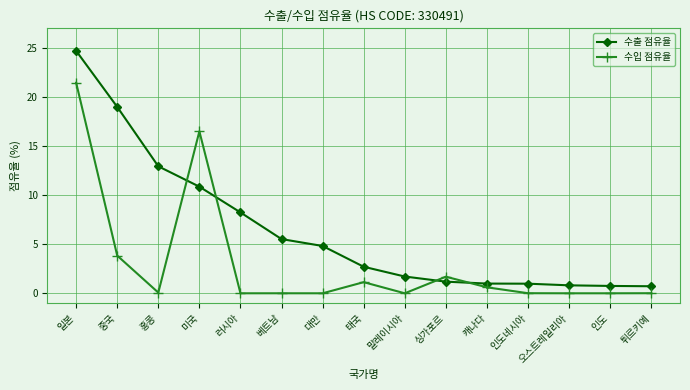

True or false: 수입 점유율 has a value of 3.8 at 중국.

True